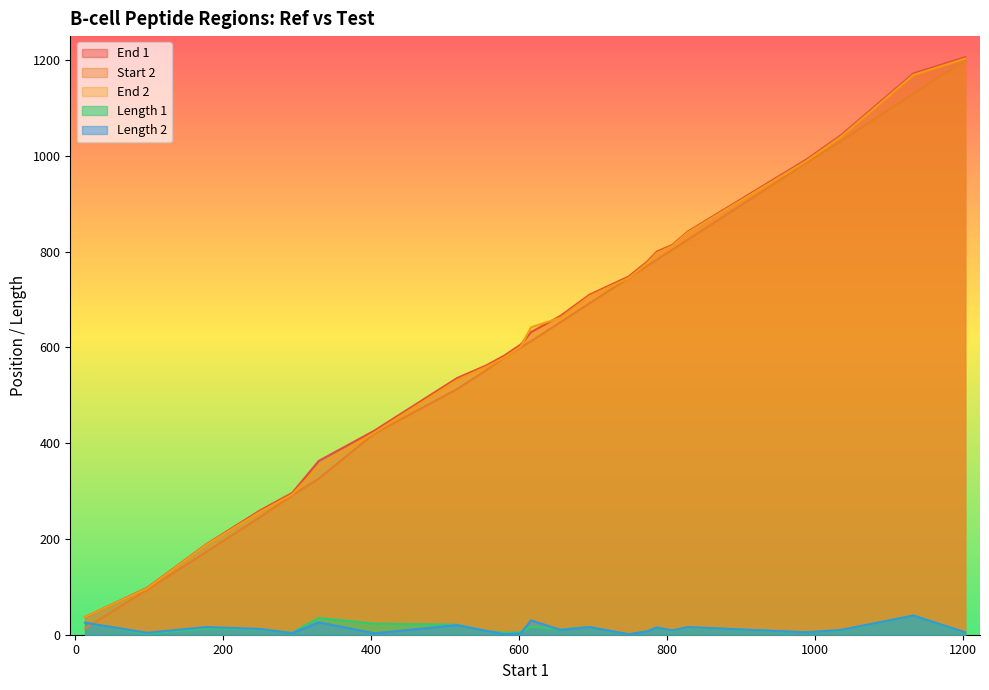

Where does the End 2 series first go above 642?

656